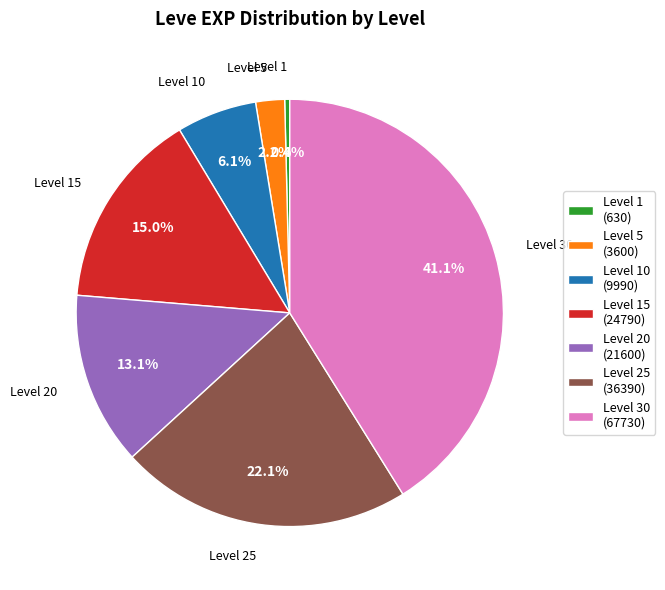

Is there any slice that represents more than half of the pie?

No